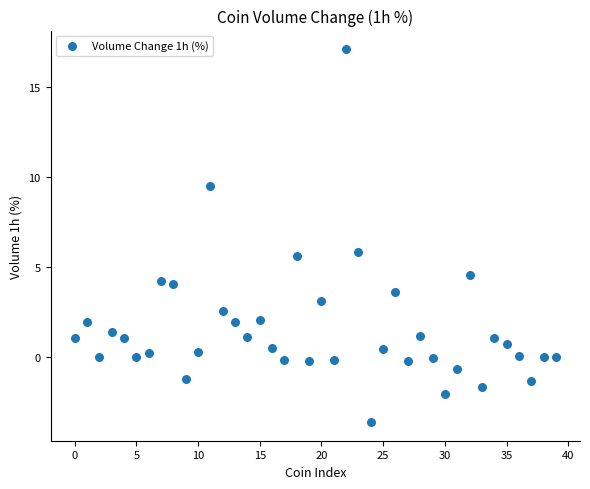

What is the range of Y values (max minus min)?

20.7